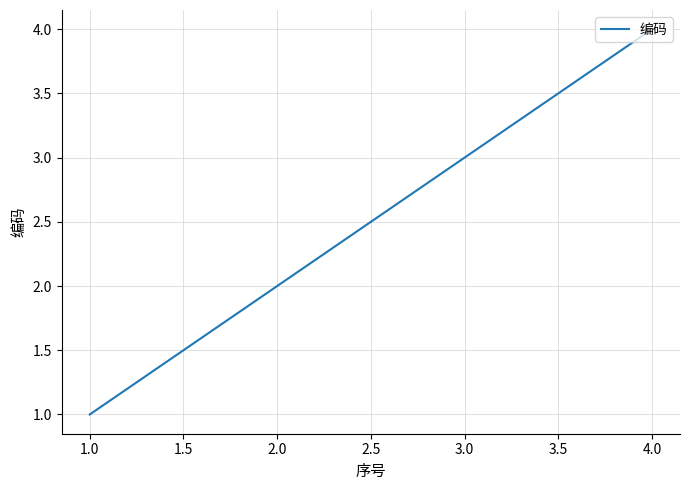

How many lines are shown in the chart?

1